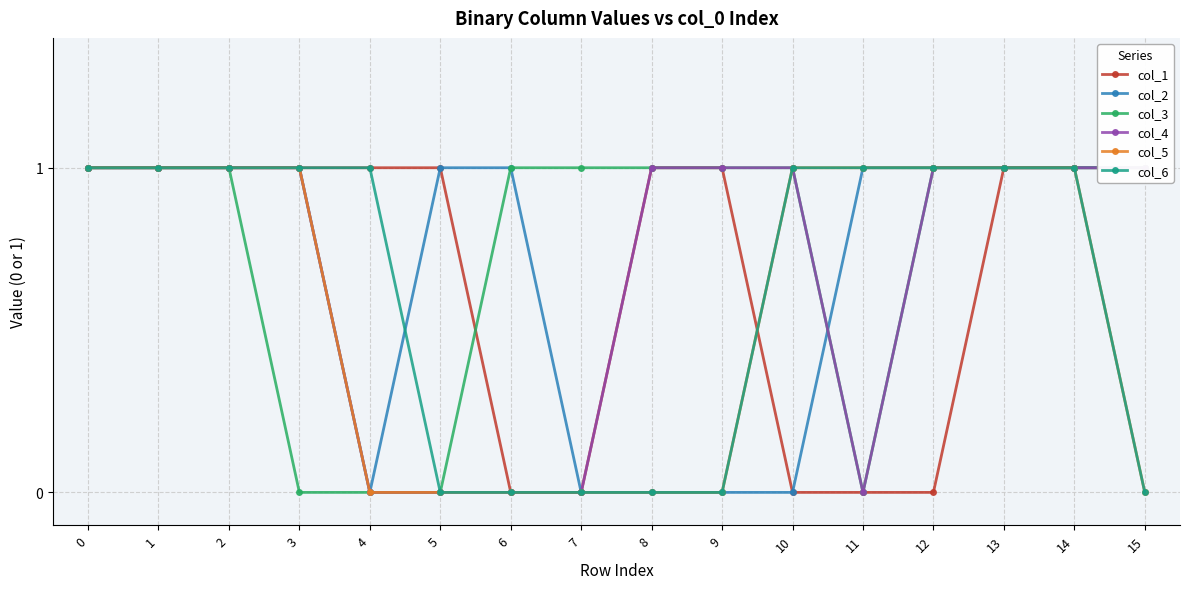

What is the sum of all col_1 values?

11